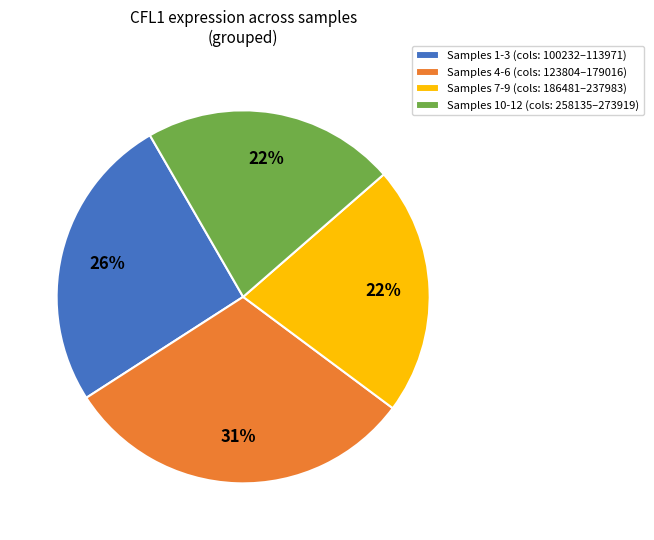

The Samples 7-9 (cols: 186481–237983) slice represents 22% of the pie. True or false?

True